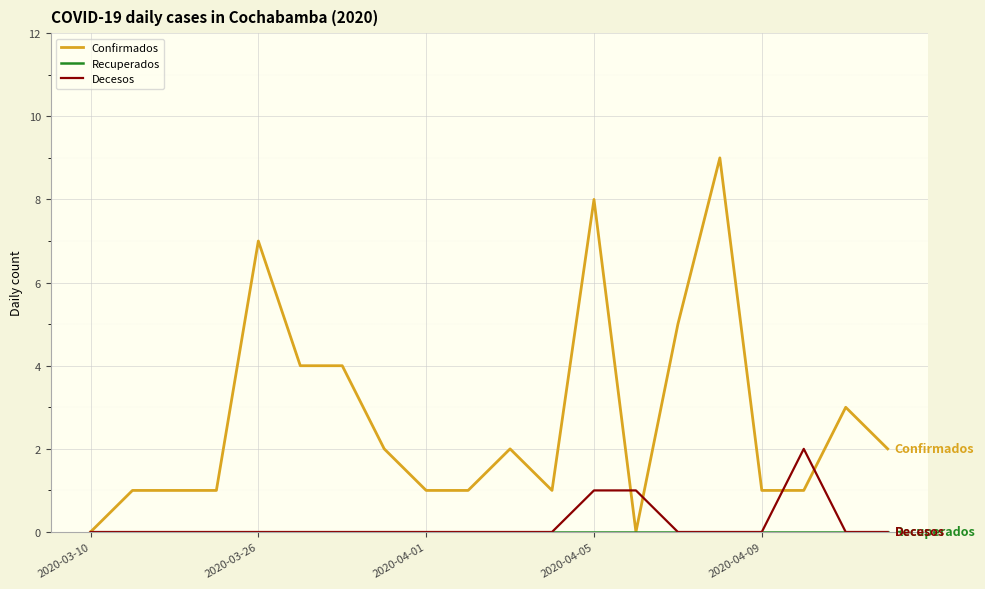

What is the greatest value displayed?

9